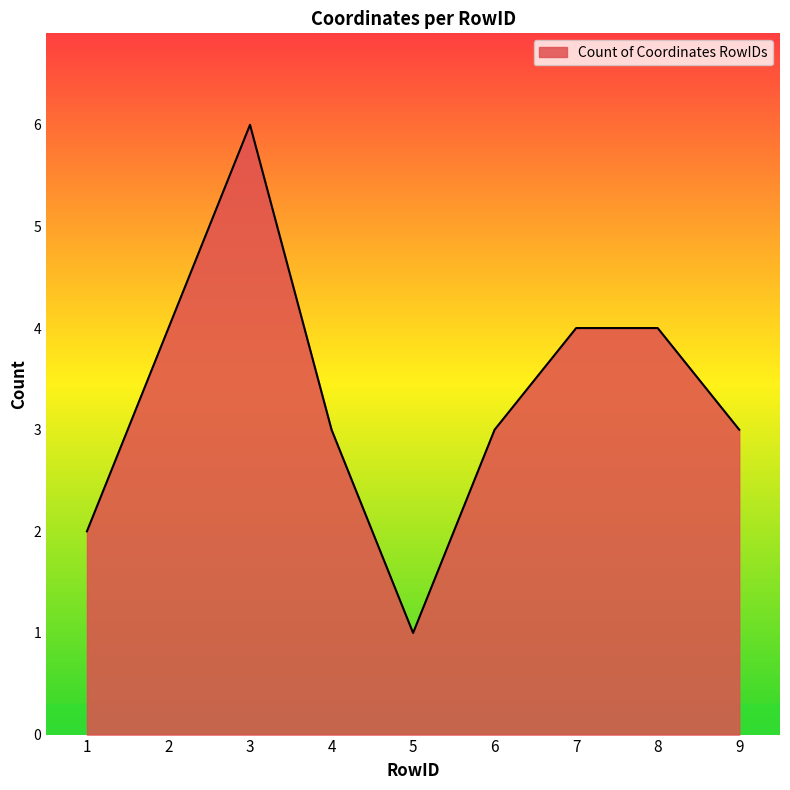

Which label corresponds to the smallest value in the chart?

5